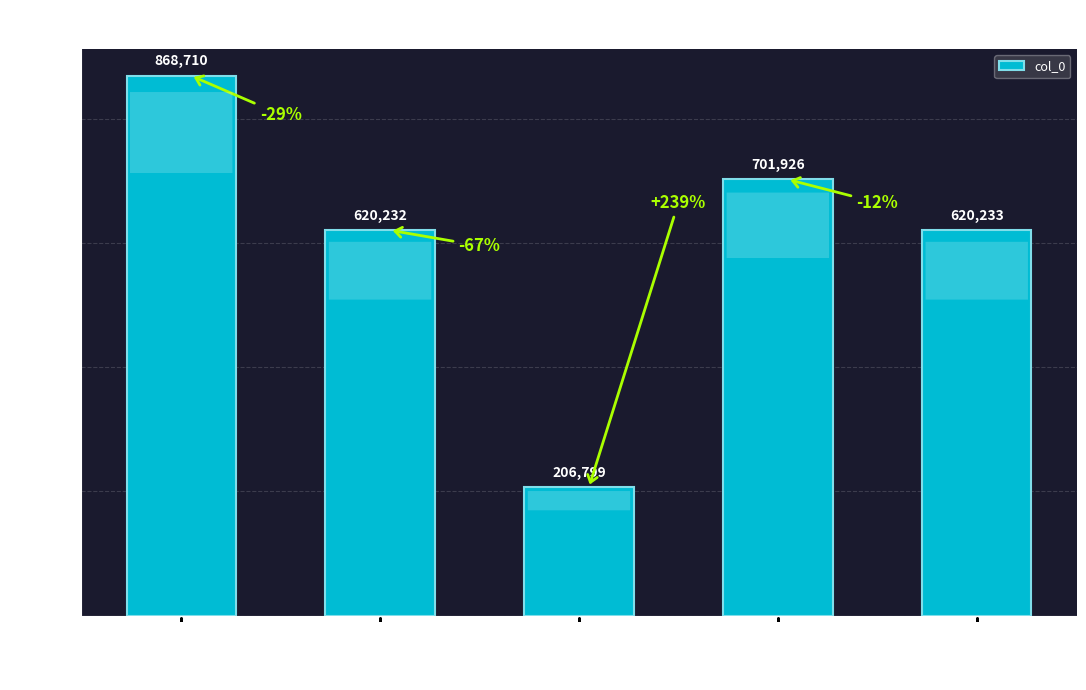

Does the chart contain stacked bars?

No